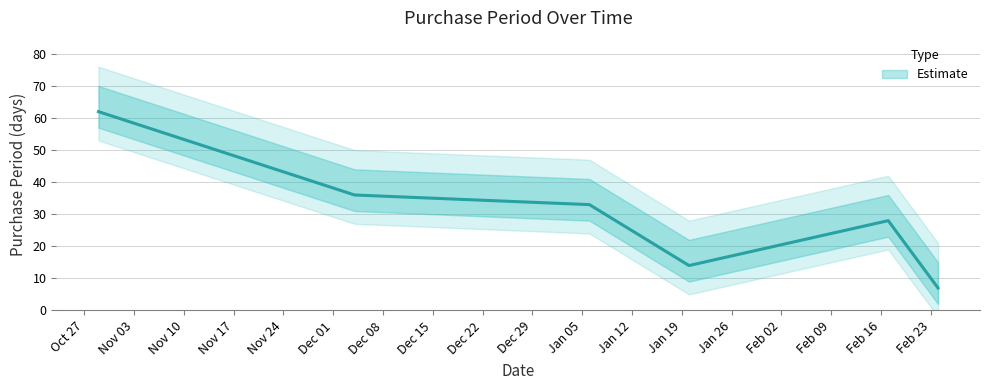

What is the change in value from 2016-01-20 to 2016-02-17?

+14